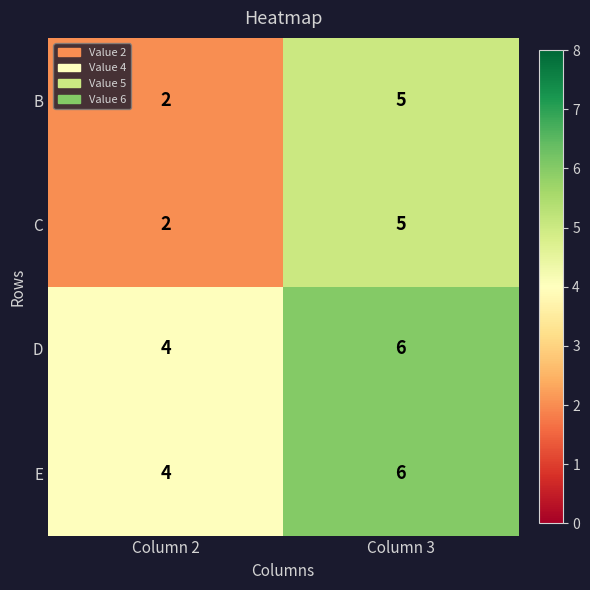

True or false: C has a value of 1 at Column 2.

False